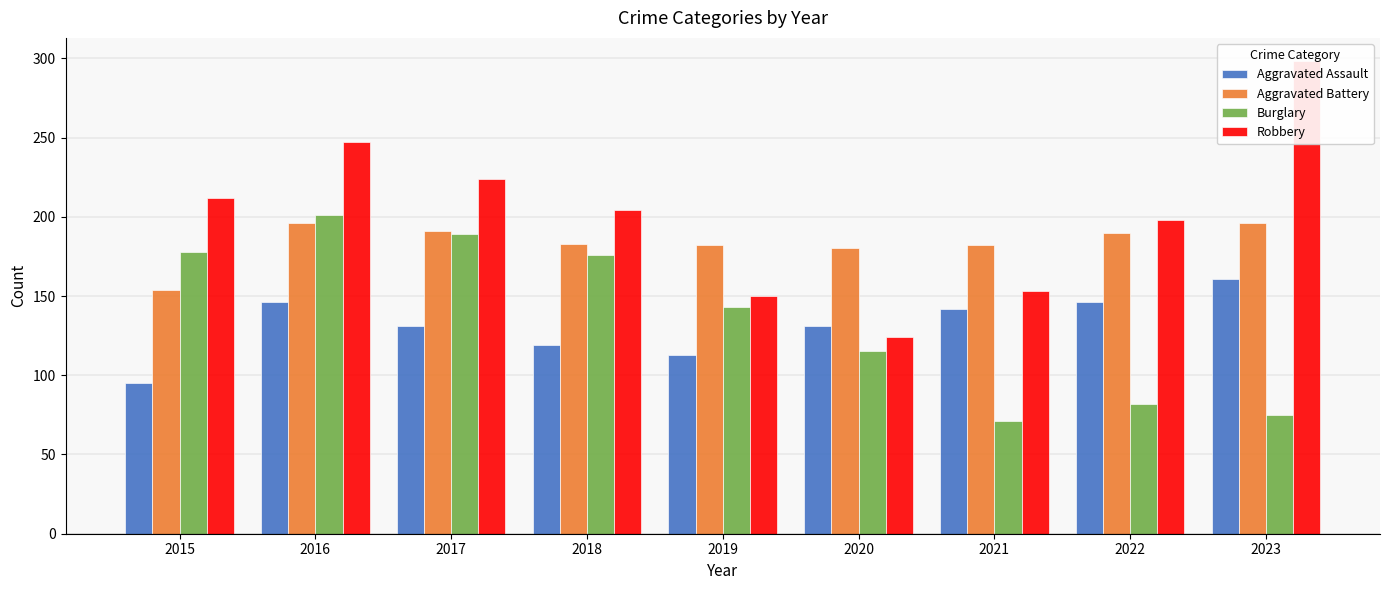

Which has a higher value, 2017 or 2015?

2017